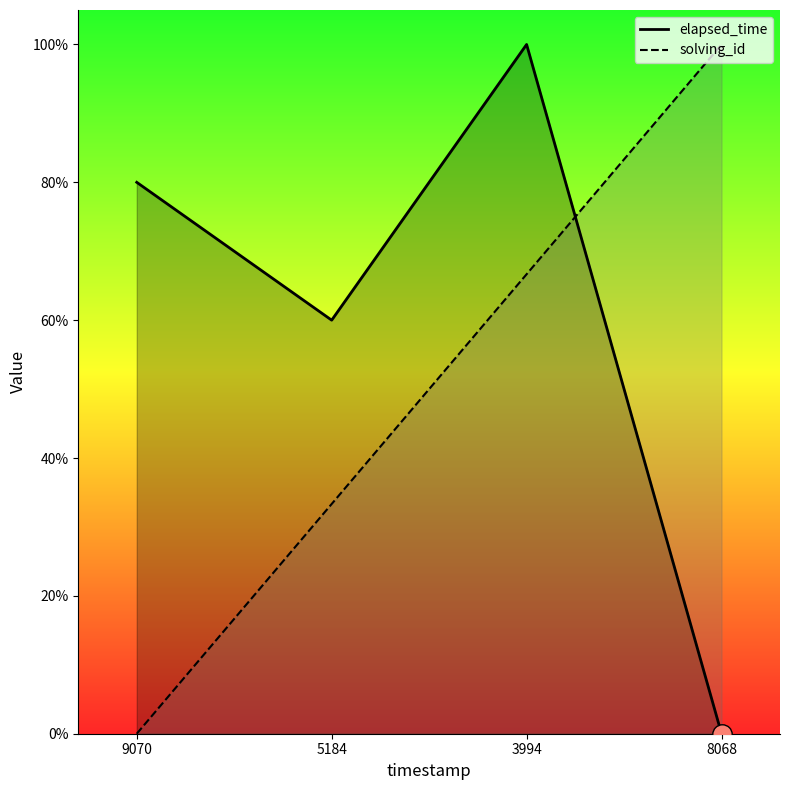

The elapsed_time series shows 60.0 at 5184. True or false?

True